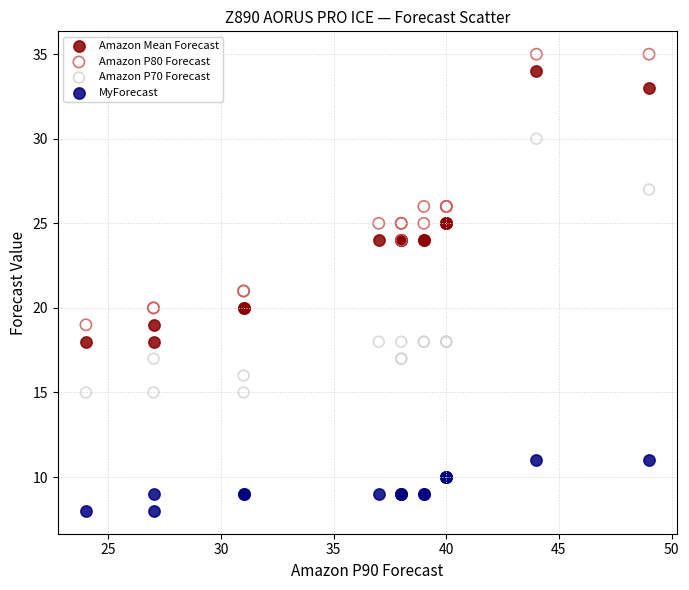

Which series reaches the minimum Y coordinate?

MyForecast